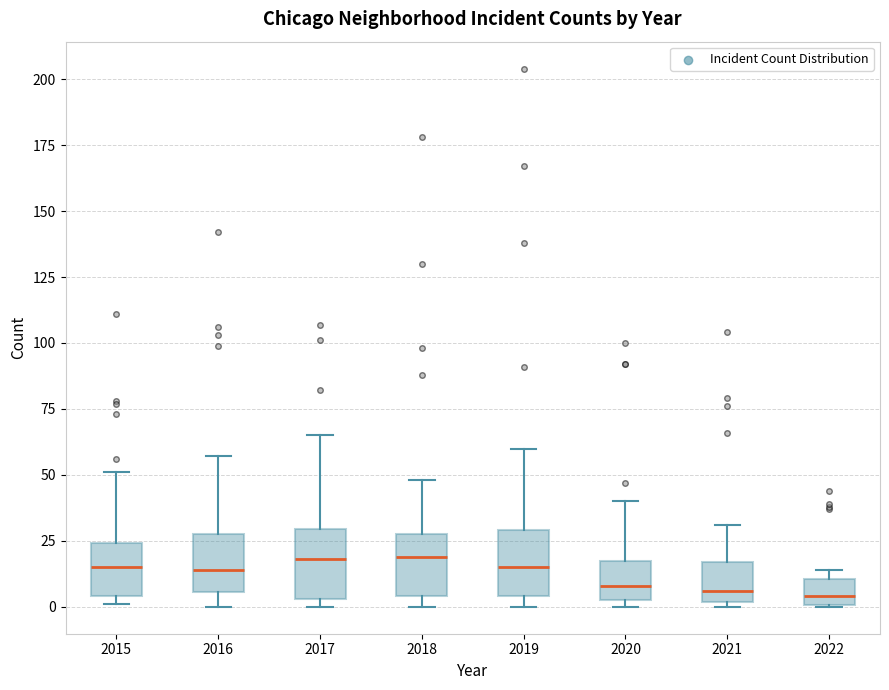

Where is the lower edge of the box at x = 2016 on the y-axis? The values are not printed on the chart, so give them approximately, as read against the axis.

5